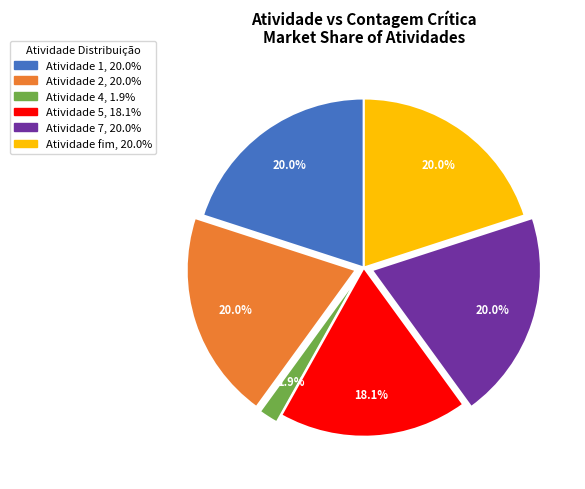

To the nearest percent, what is the average slice percentage?

17%